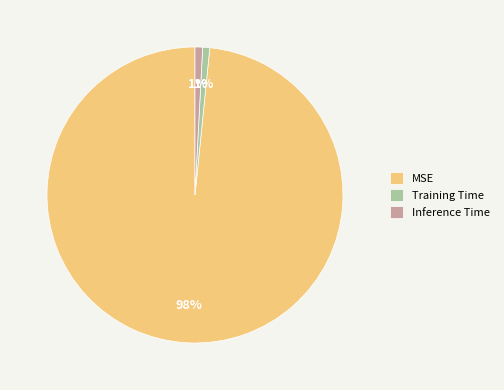

Which slice is the largest?

MSE